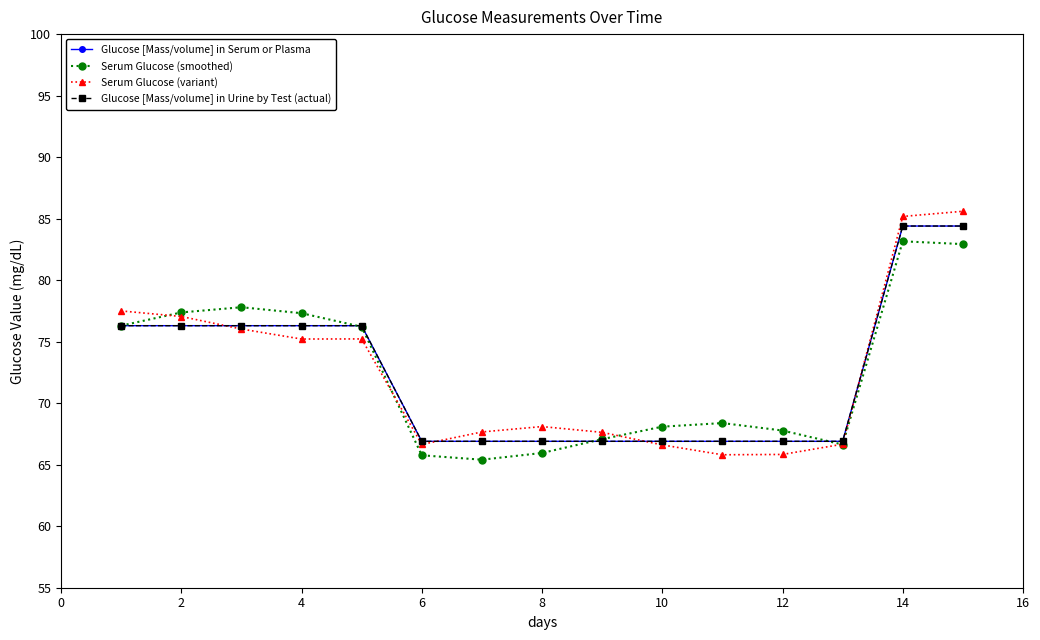

In Serum Glucose (smoothed), how many points are lower than both neighbors (excluding endpoints)?

2